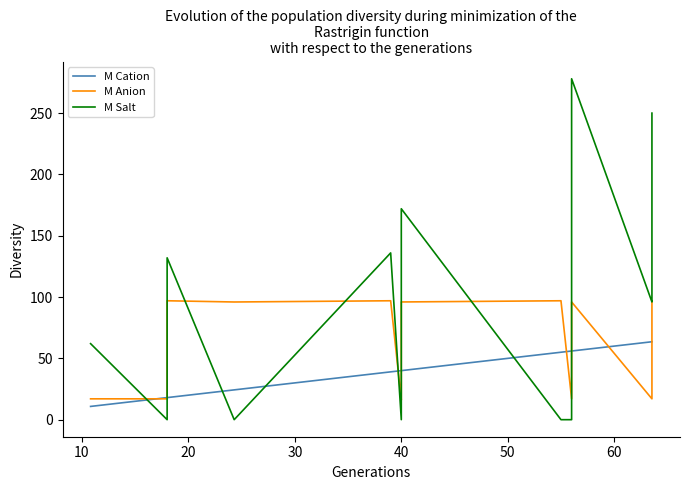

What is the difference between the maximum and minimum values in the M Salt series?

278.0